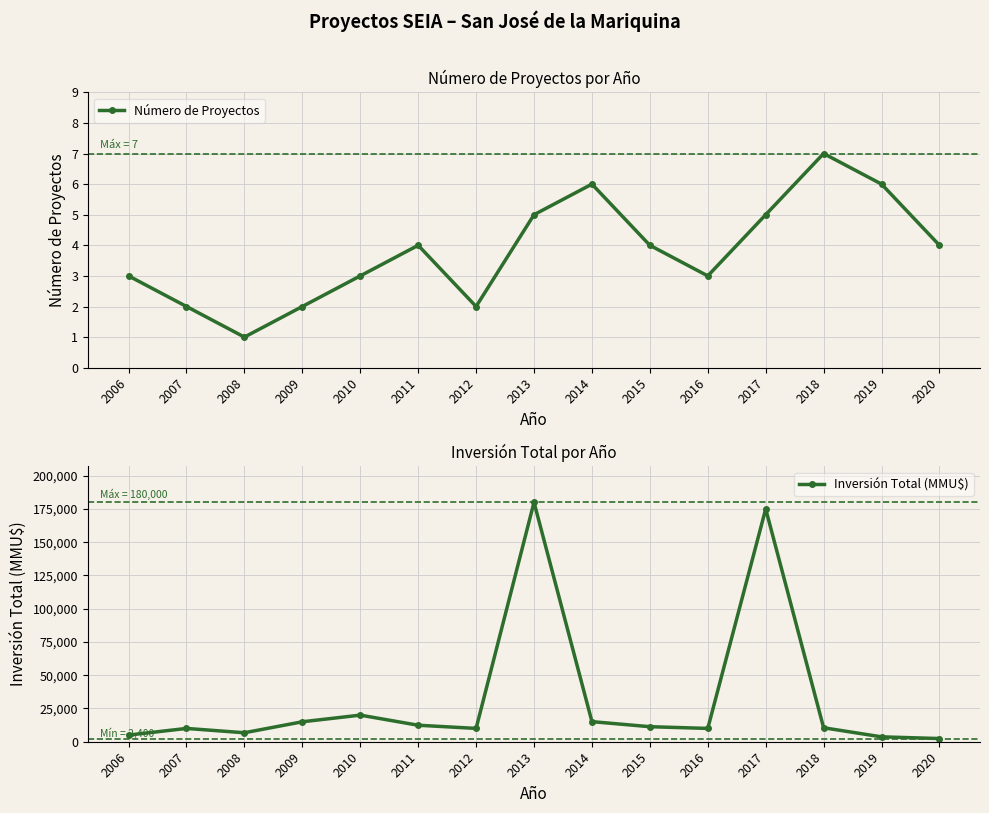

What is the smallest value displayed?

1